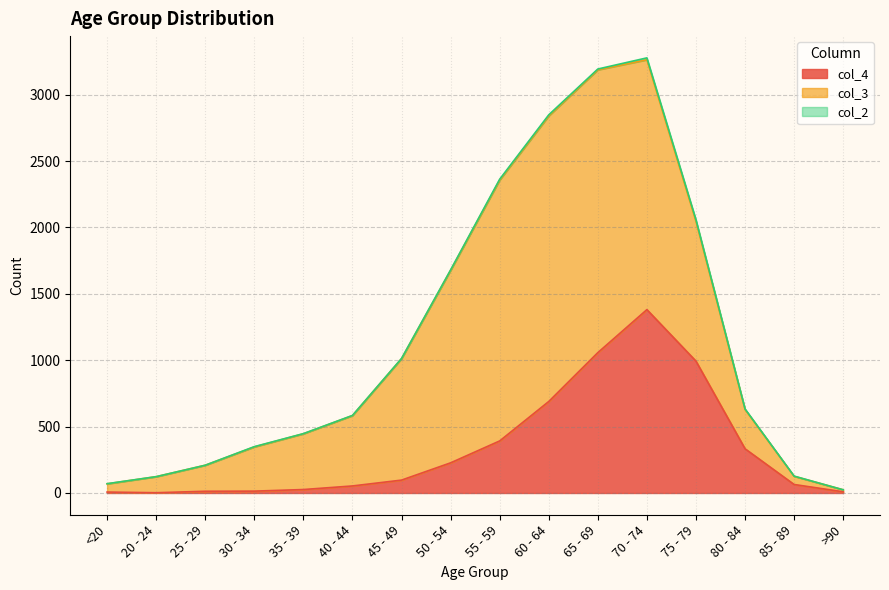

The col_4 series shows 194 at 80 - 84. True or false?

False